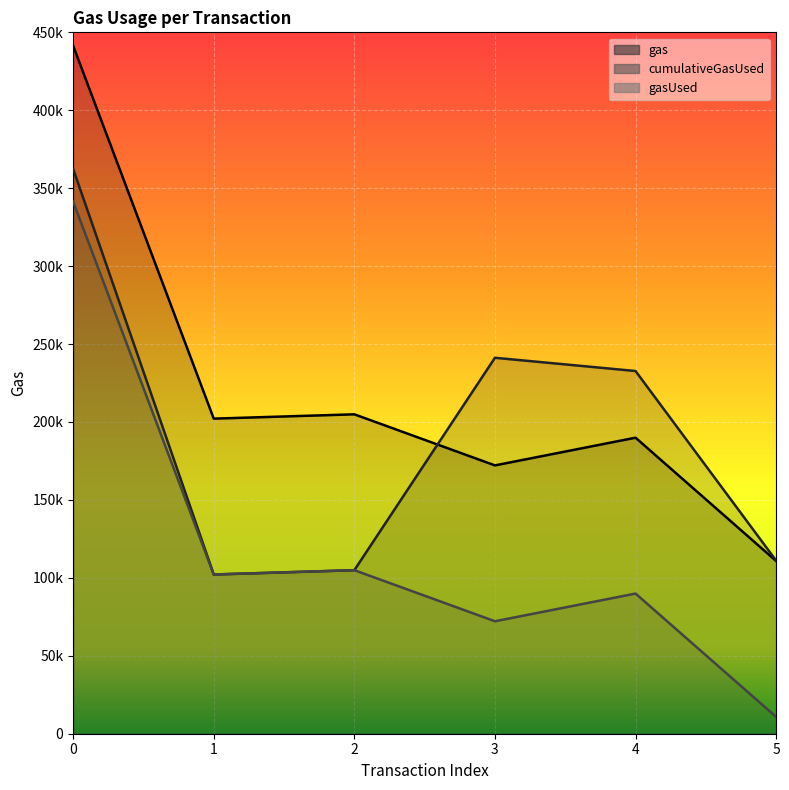

True or false: cumulativeGasUsed and gas intersect in this chart.

True